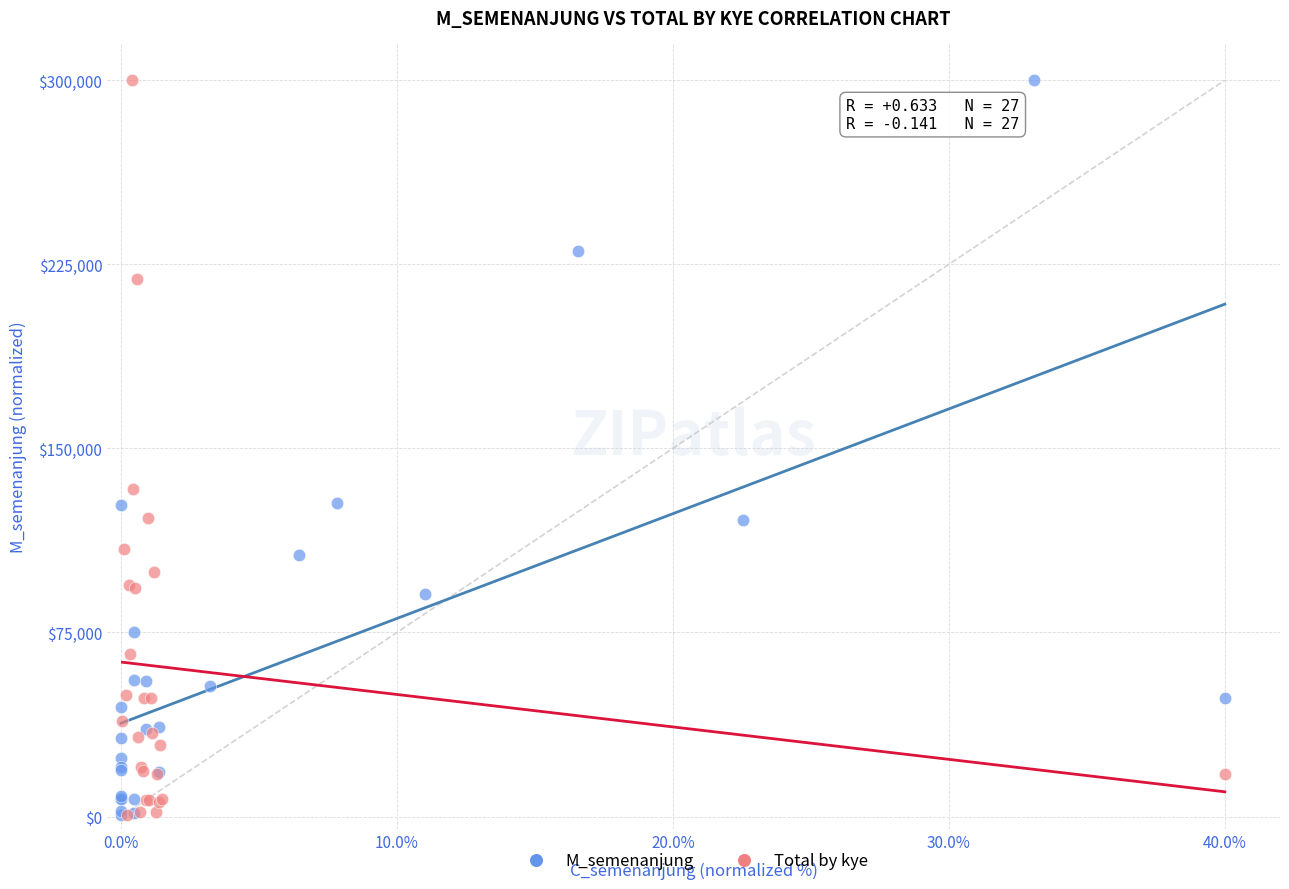

What are all the series names shown in the legend?

M_semenanjung, Total by kye